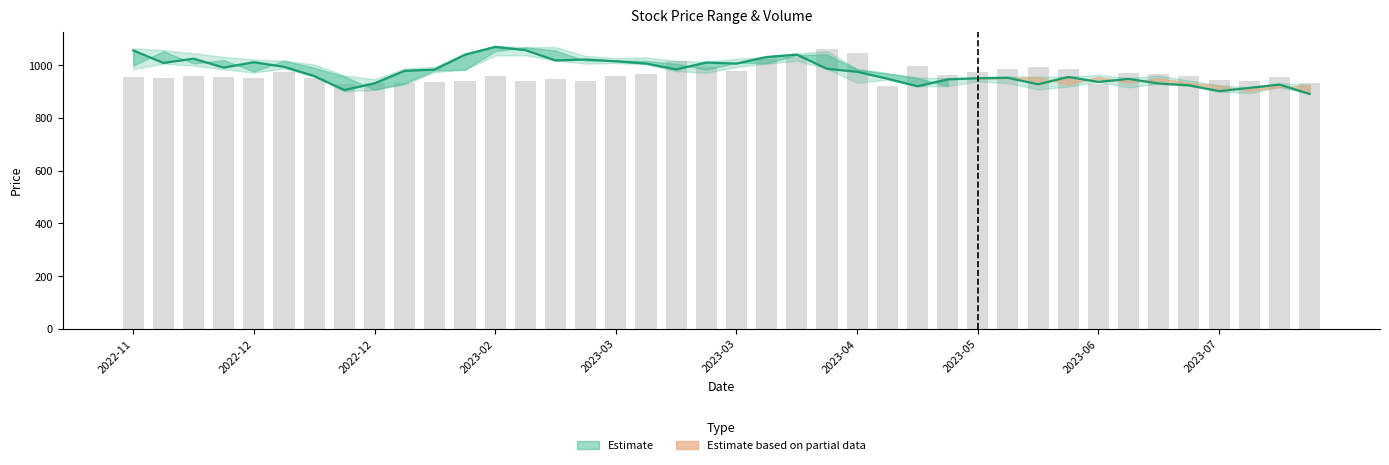

What is the minimum value shown in the chart?

891.7